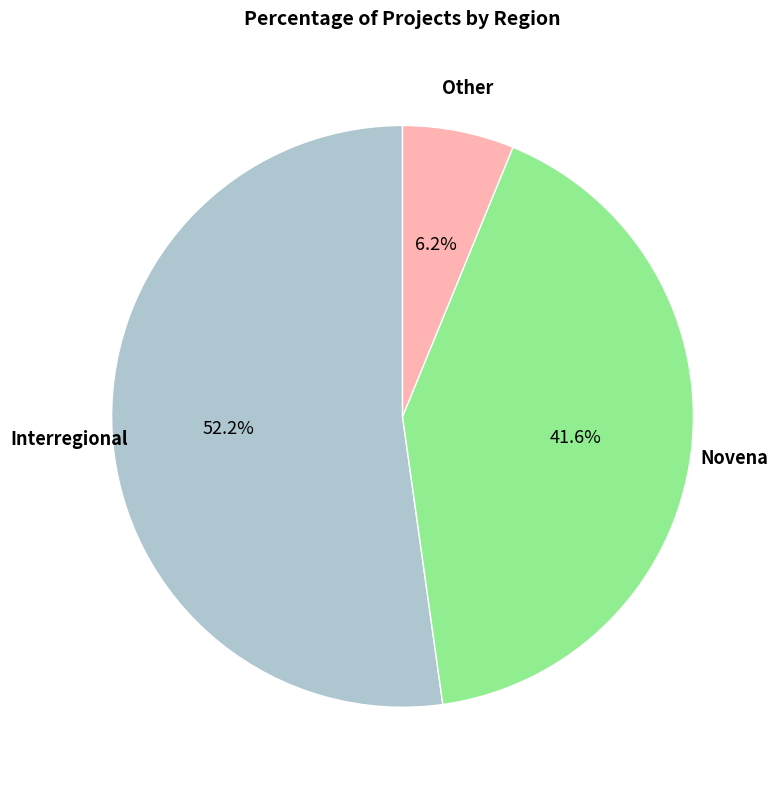

Is there a majority slice in this chart?

Yes